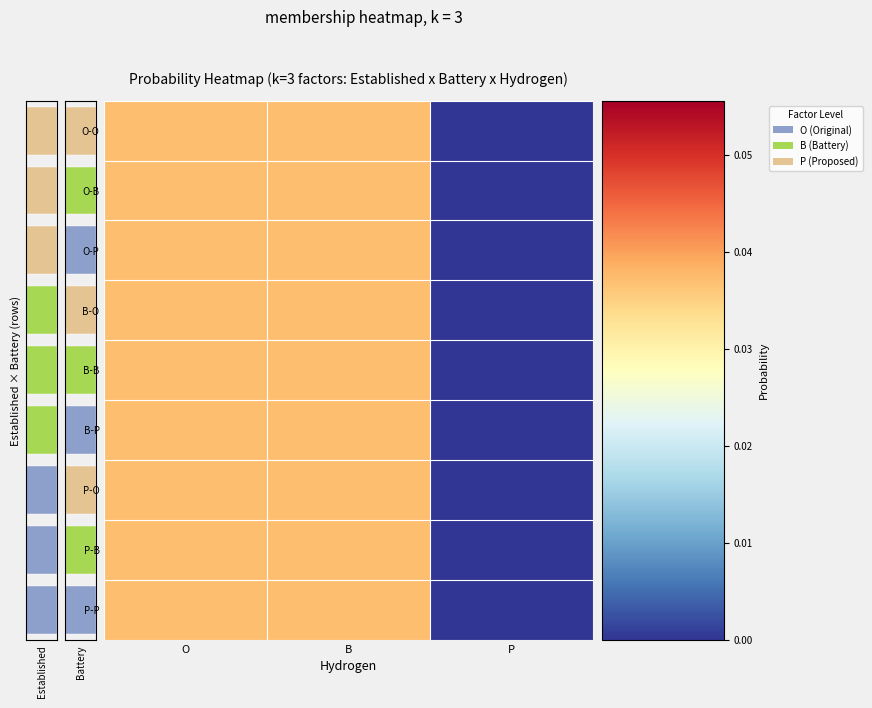

At O, list the series in order from smallest to largest.

O-O, O-B, O-P, B-O, B-B, B-P, P-O, P-B, P-P